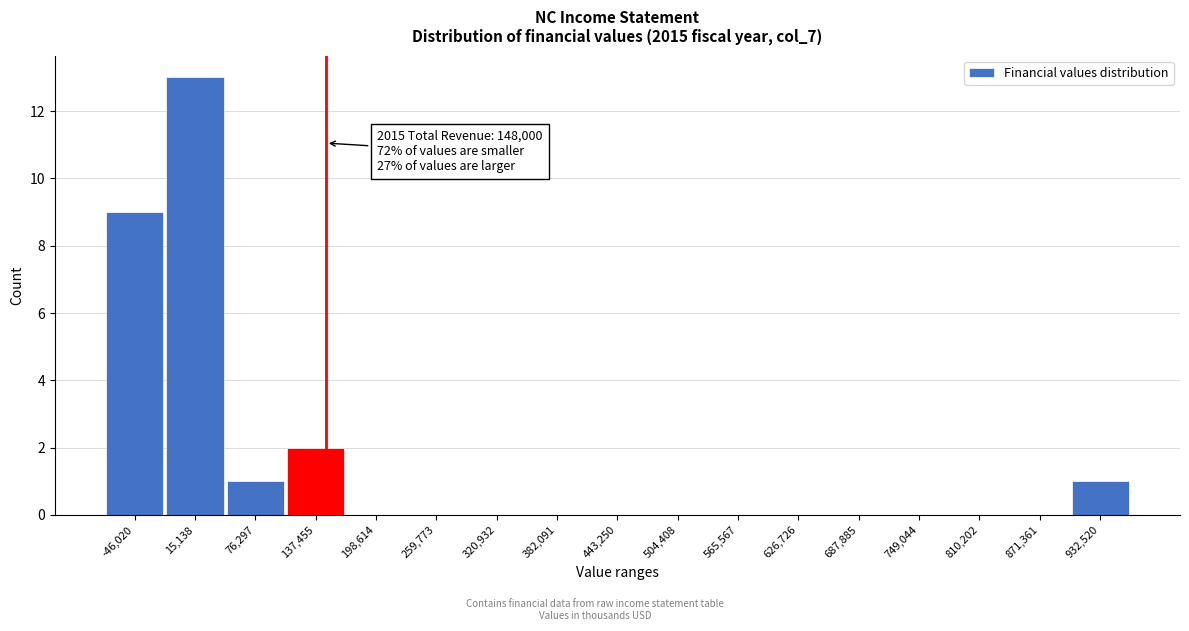

Over which range of the x-axis is the bar tallest?

-20000 to 50000